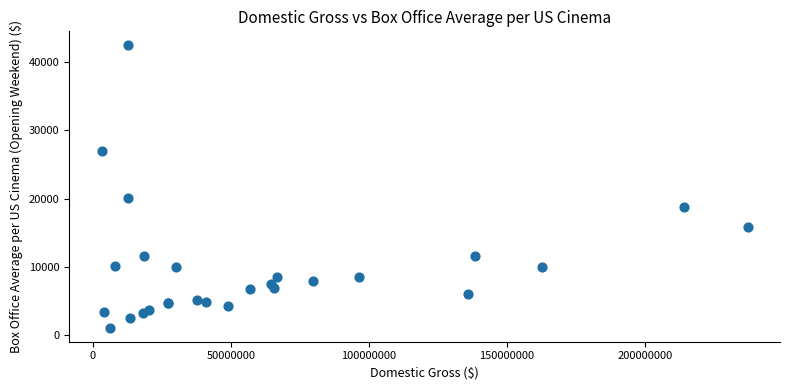

What Y value in the scatter plot is closest to 21779?

20043.1